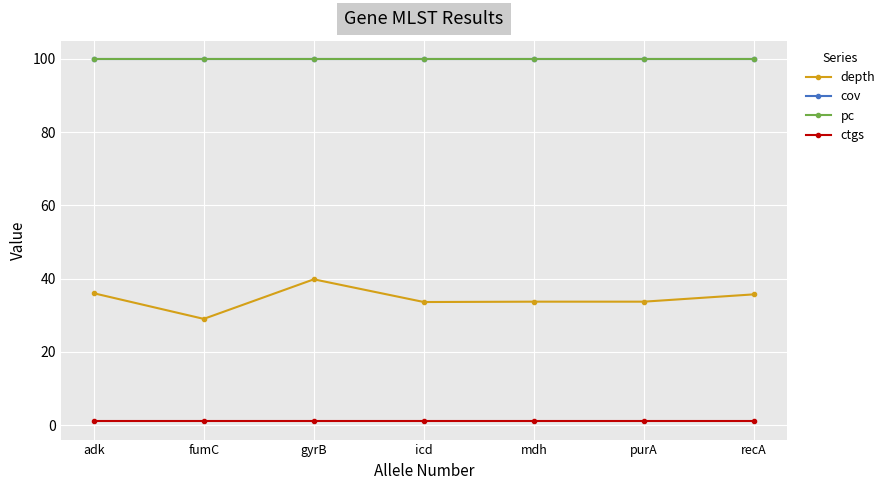

True or false: pc and ctgs cross at least once.

False